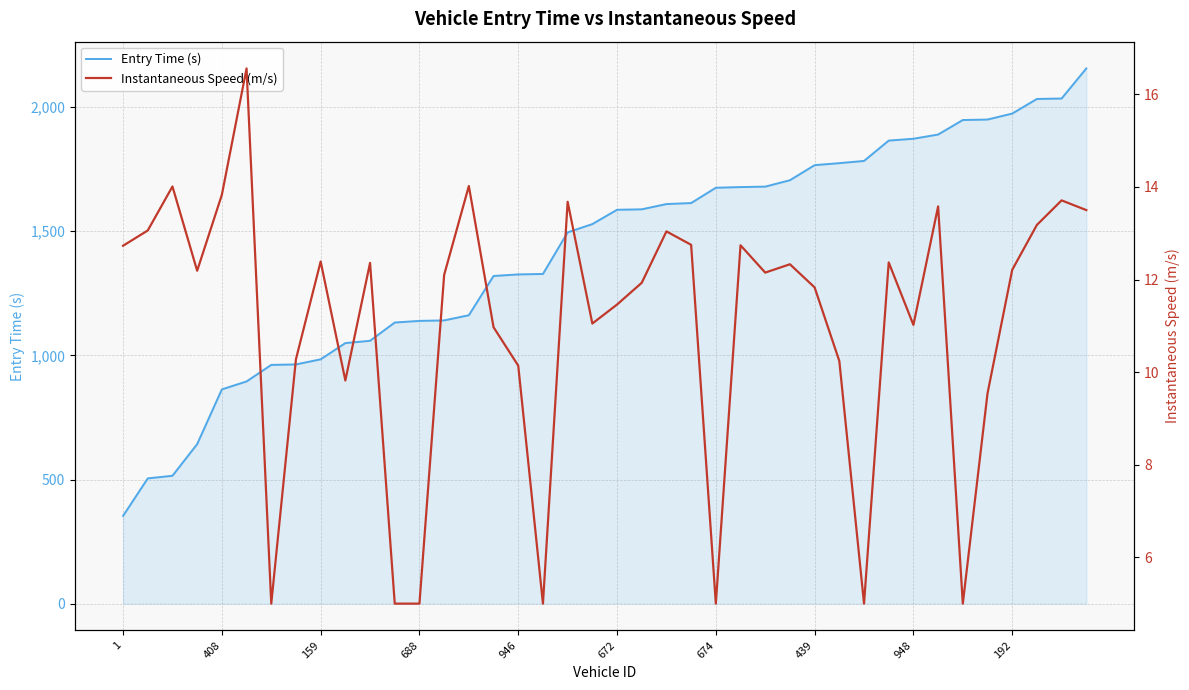

What is the value of the Instantaneous Speed (m/s) point at the 7th from the left?

5.0